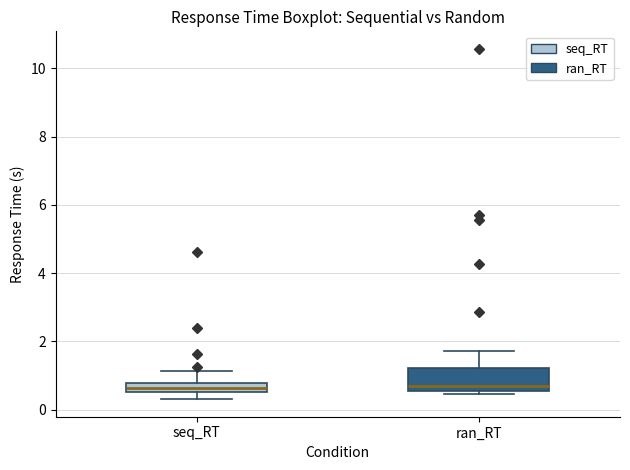

Where is the upper edge of the box for ran_RT on the y-axis? The values are not printed on the chart, so give them approximately, as read against the axis.

1.2